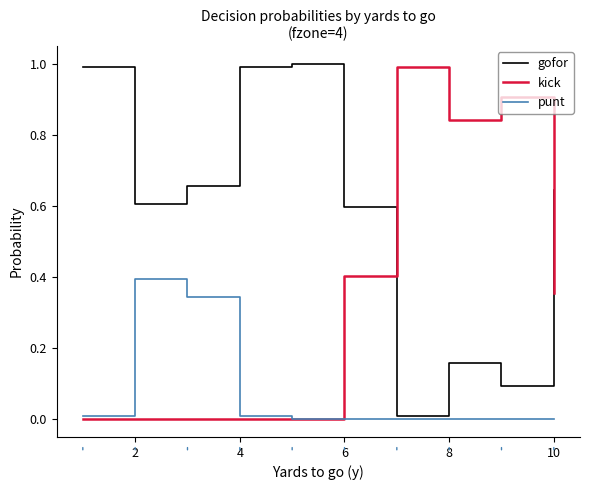

What is the maximum value shown in the chart?

1.0